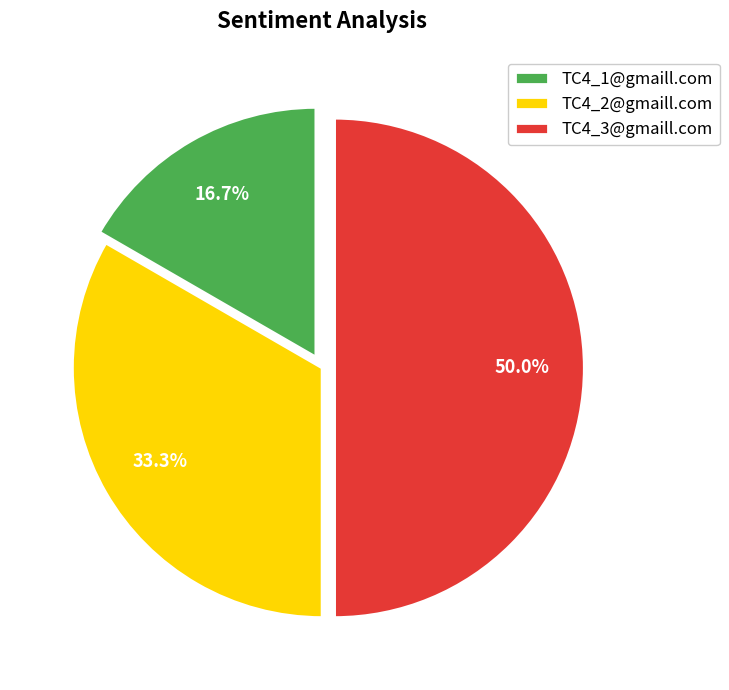

Is it true that TC4_3@gmaill.com is 58% of the pie?

False